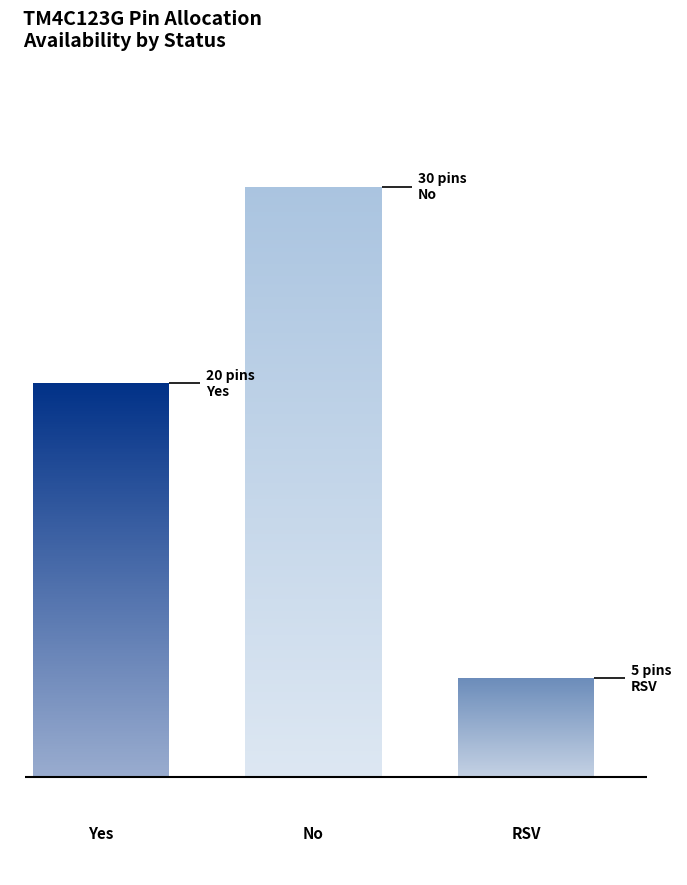

Does the chart contain stacked bars?

No